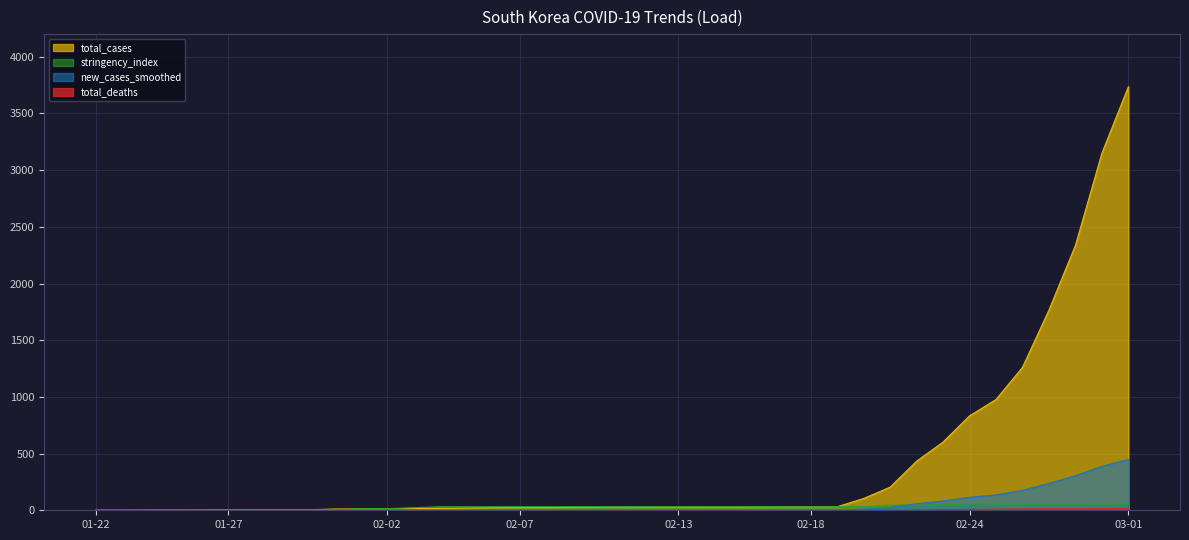

What is the difference between the highest and lowest values at 2020-02-10?

31.5